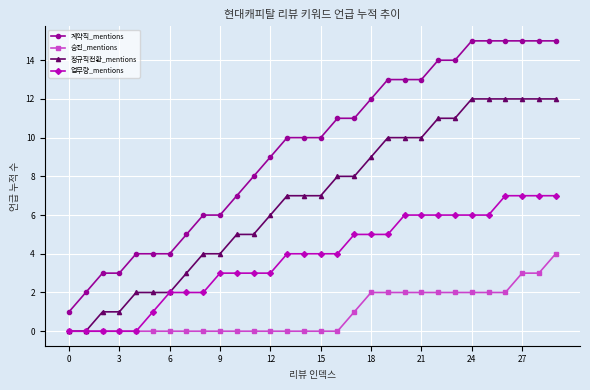

How many lines are shown in the chart?

4